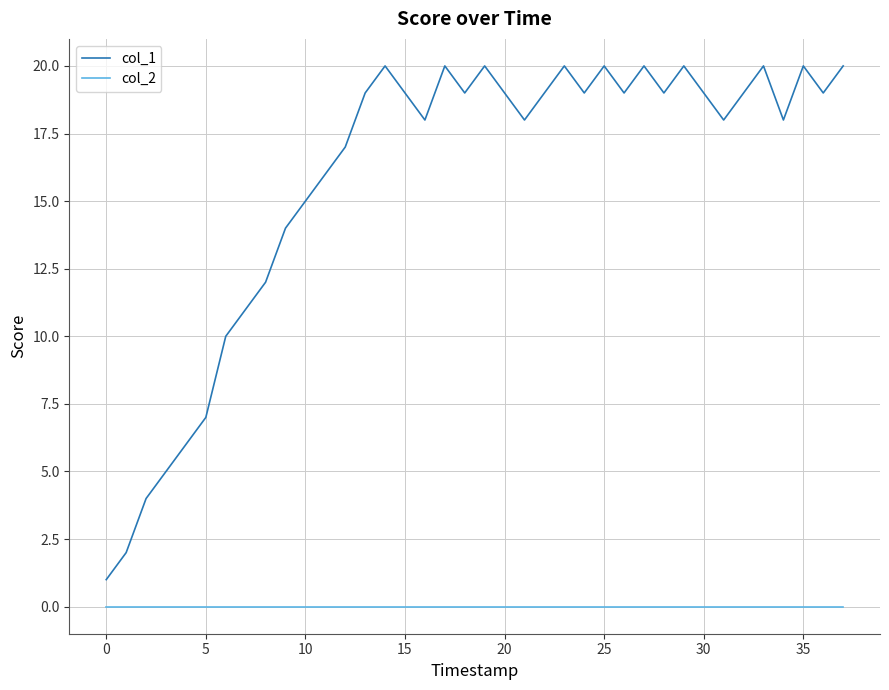

True or false: col_1 and col_2 intersect in this chart.

False